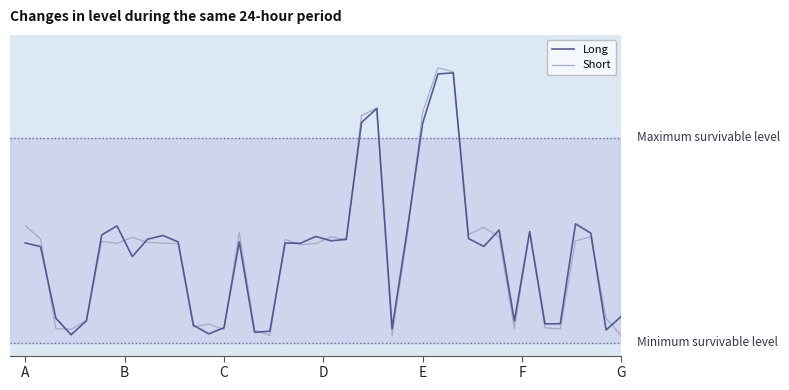

Is this an area chart (filled region under the line)?

No